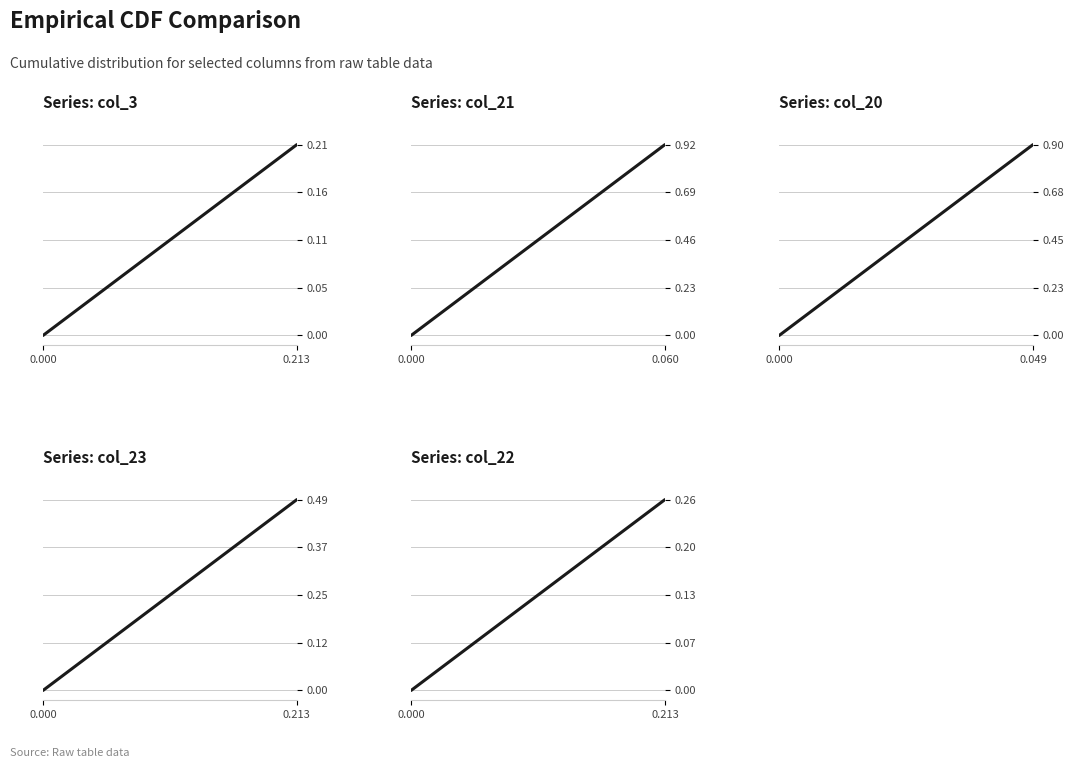

What is the difference between the maximum and minimum values?

0.2